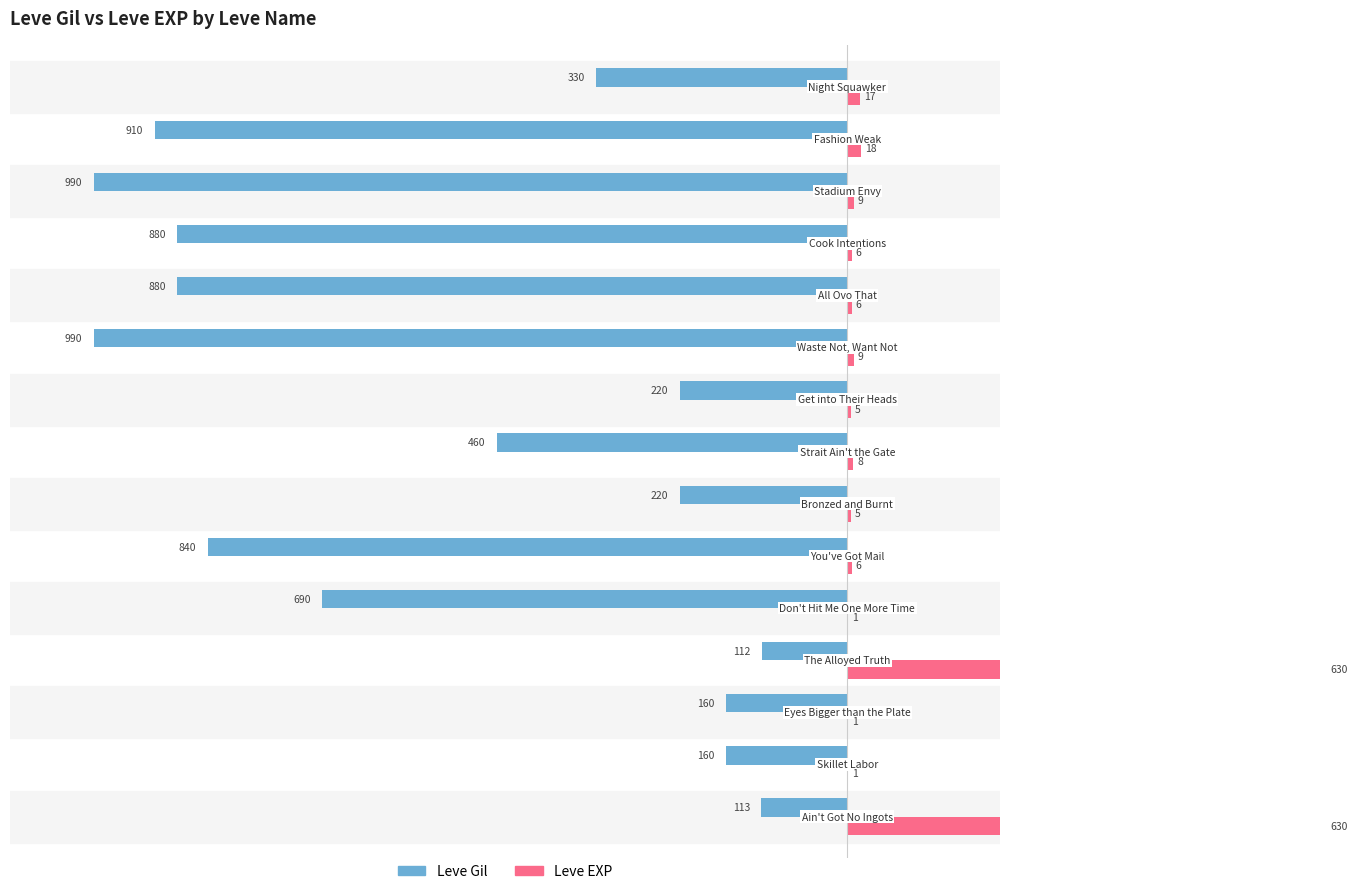

What is the sum of all Leve EXP values?

1352